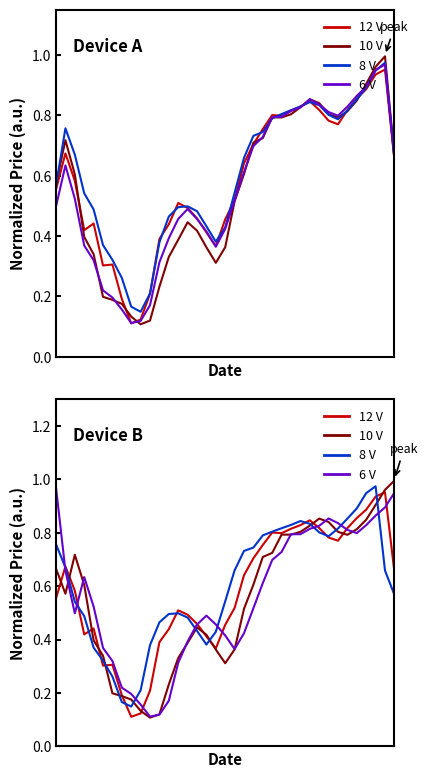

True or false: close (c) has more than 0 points higher than both neighbors.

True